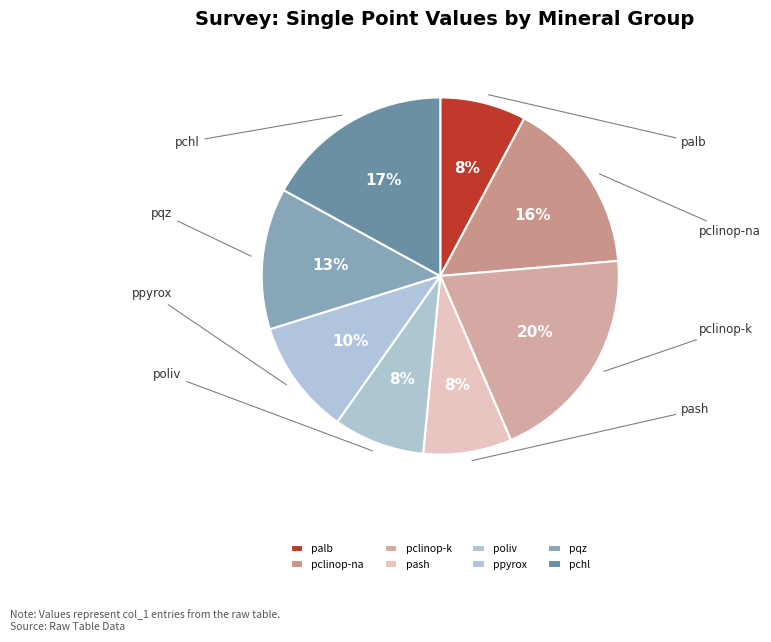

Is there a majority slice in this chart?

No